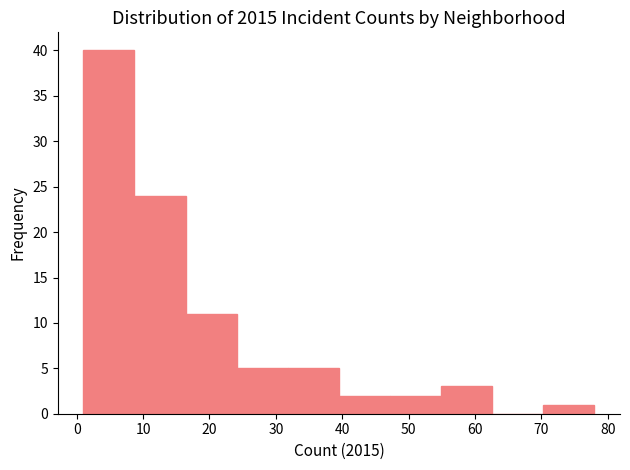

Reading left to right, transcribe this chart: for each bar, give the range it covers on the x-axis and its height. Neither the bar edges nor the heights are printed on the chart, so give them approximately, as read against the axes.

1.0 to 8.7: 40
8.7 to 16.4: 24
16.4 to 24.1: 11
24.1 to 31.8: 5
31.8 to 39.5: 5
39.5 to 47.2: 2
47.2 to 54.9: 2
54.9 to 62.6: 3
62.6 to 70.3: 0
70.3 to 78.0: 1